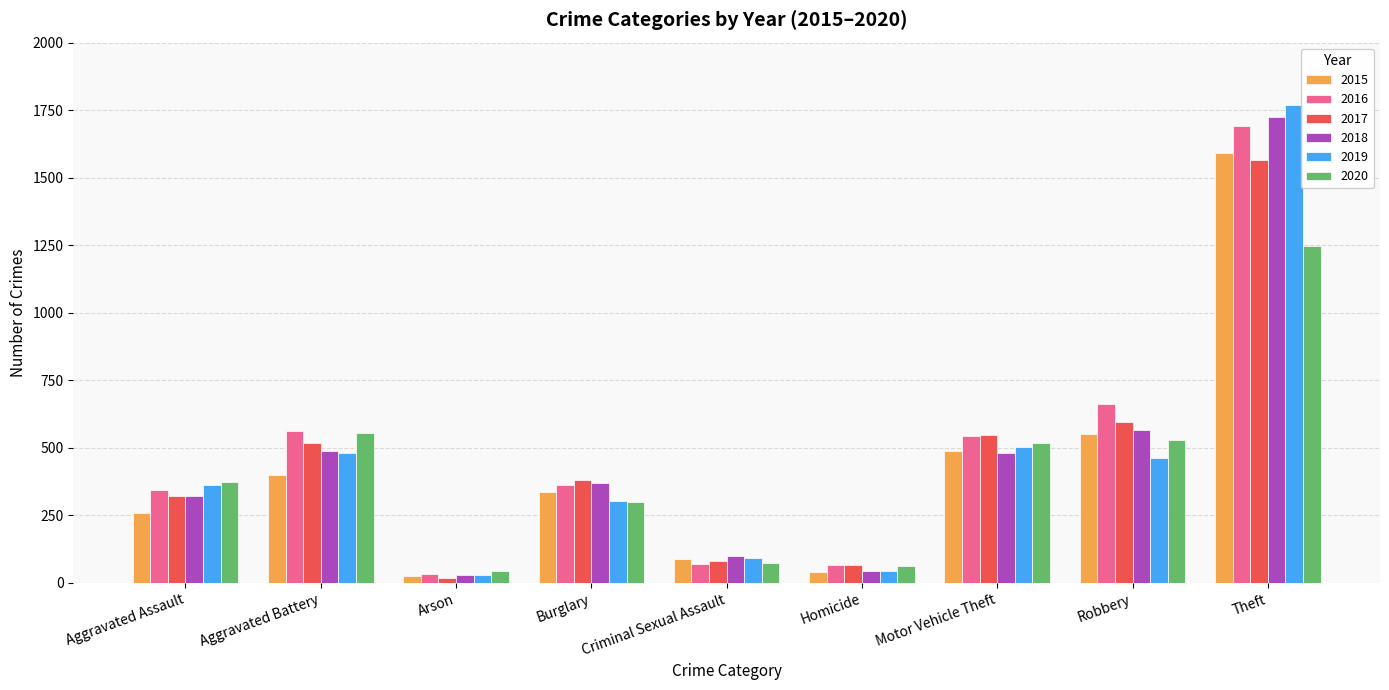

The 2017 series shows 594 at Robbery. True or false?

True